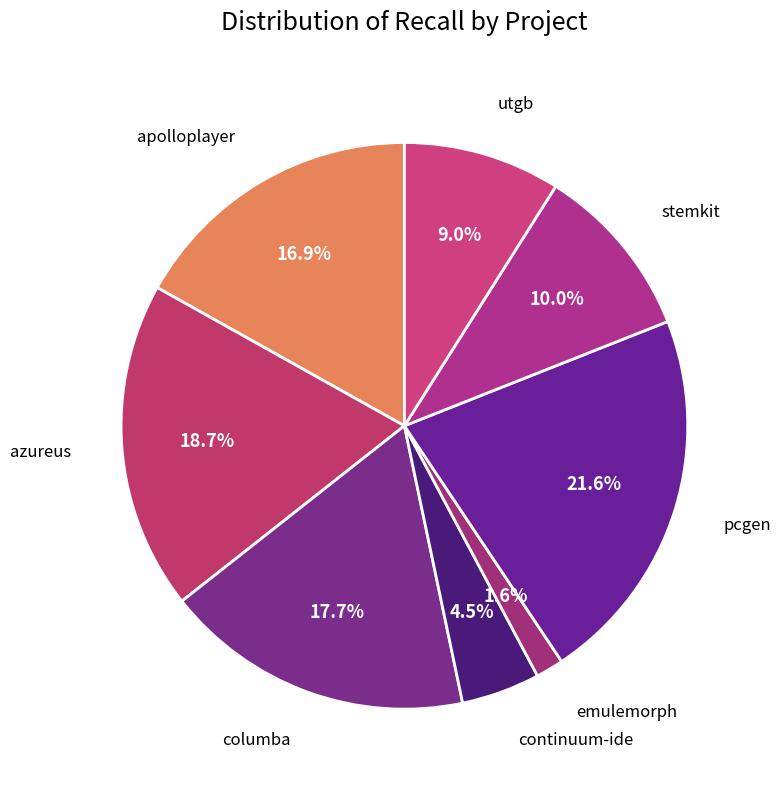

Which has a higher value, columba or stemkit?

columba